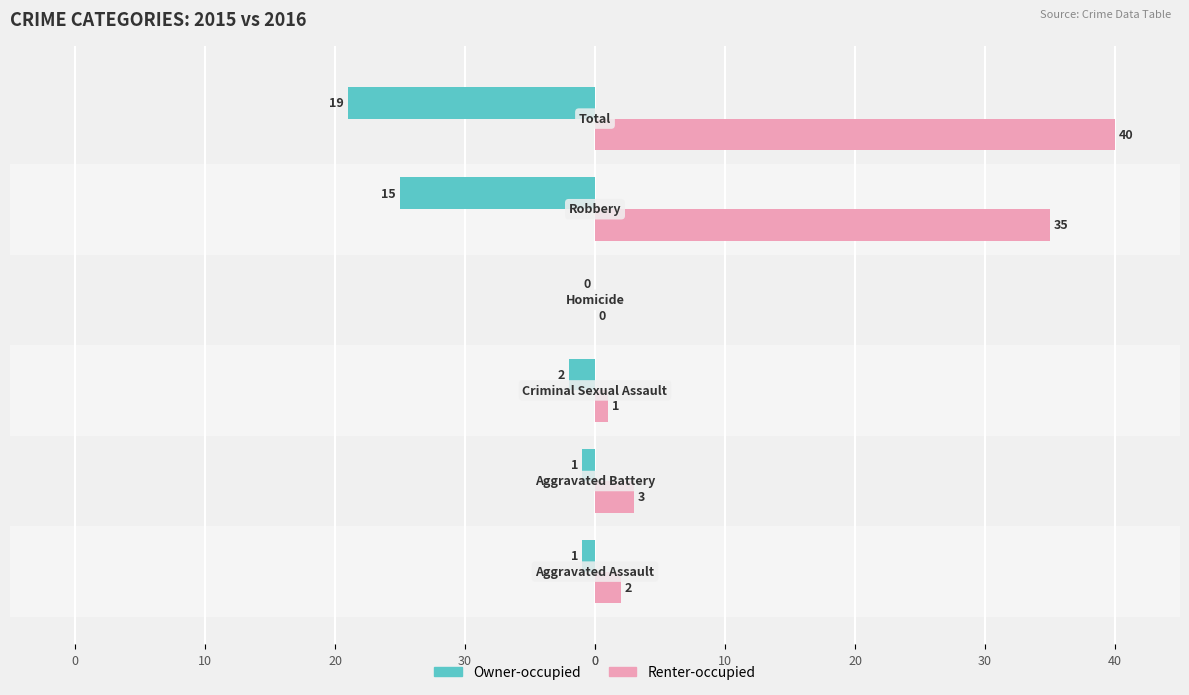

True or false: Owner-occupied has a value of -1 at 30.

False